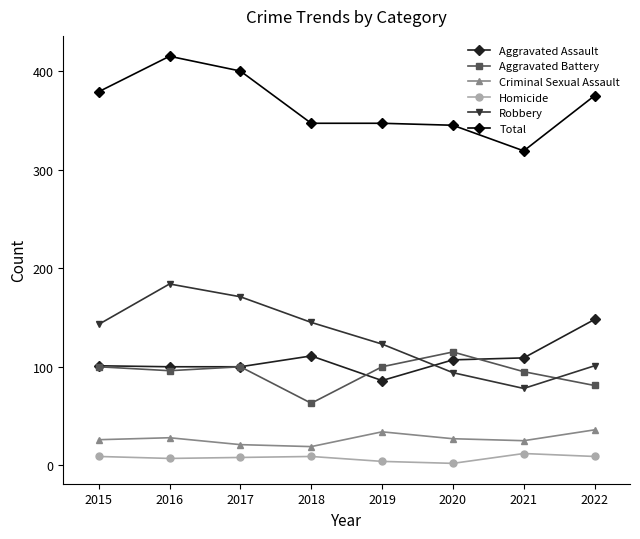

What is the value of the Robbery point at the 2nd from the left?

184